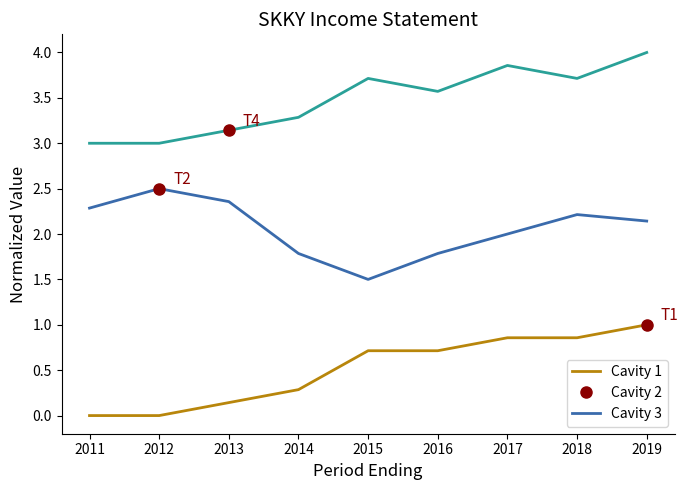

What is the difference between the highest and lowest values at 2018?

2.9